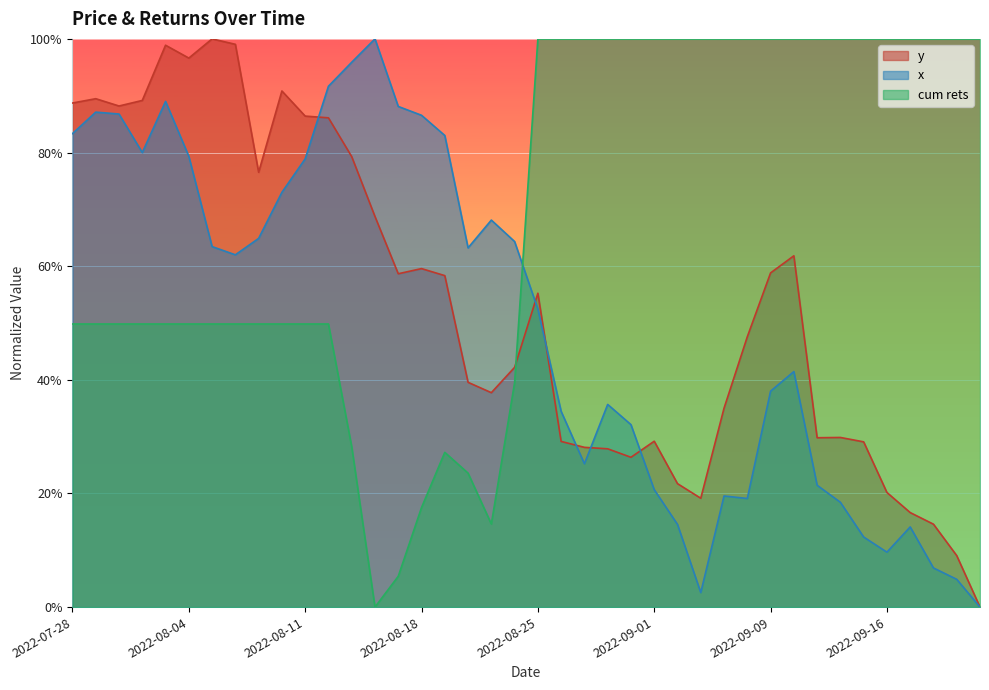

Is it true that y equals 9.1 at 2022-09-21?

True